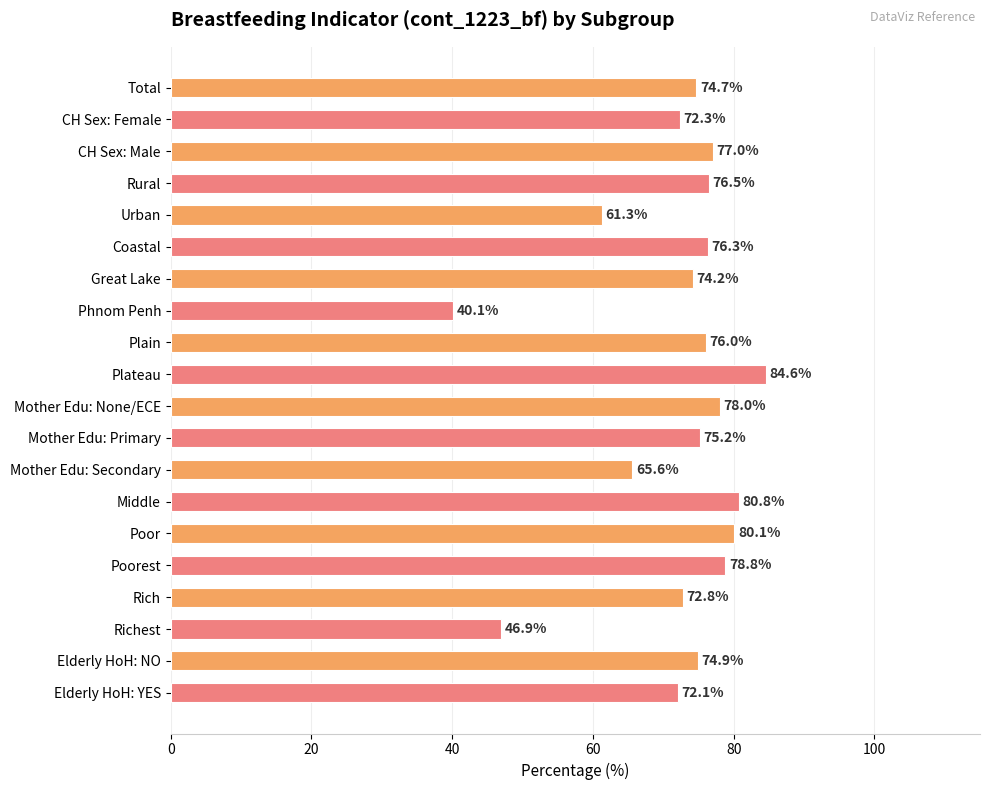

Is it true that the value at Phnom Penh is 40.1?

True